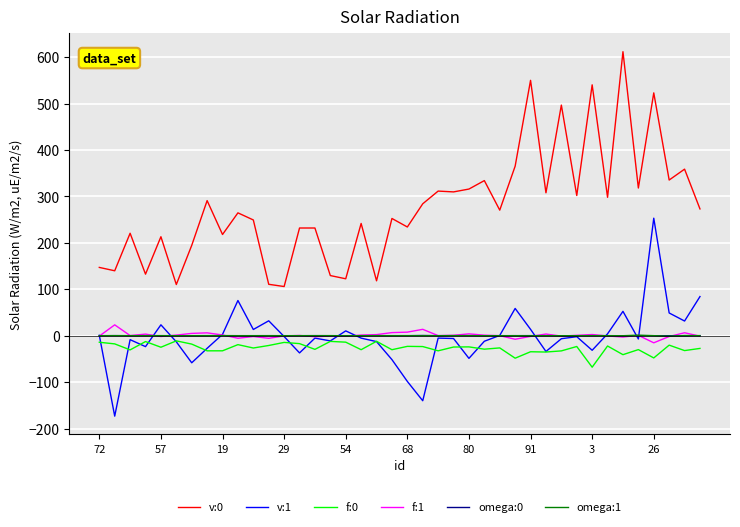

What is the lowest value of the v:1 series?

-173.3